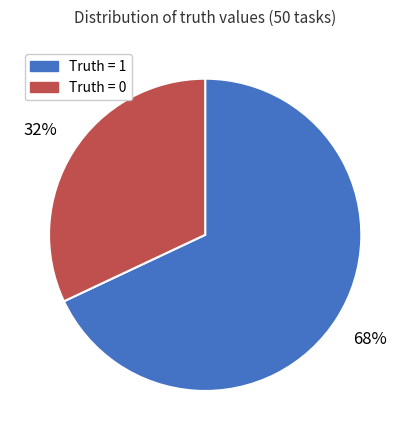

Approximately how many times larger is the value at Truth = 1 compared to Truth = 0?

2.1